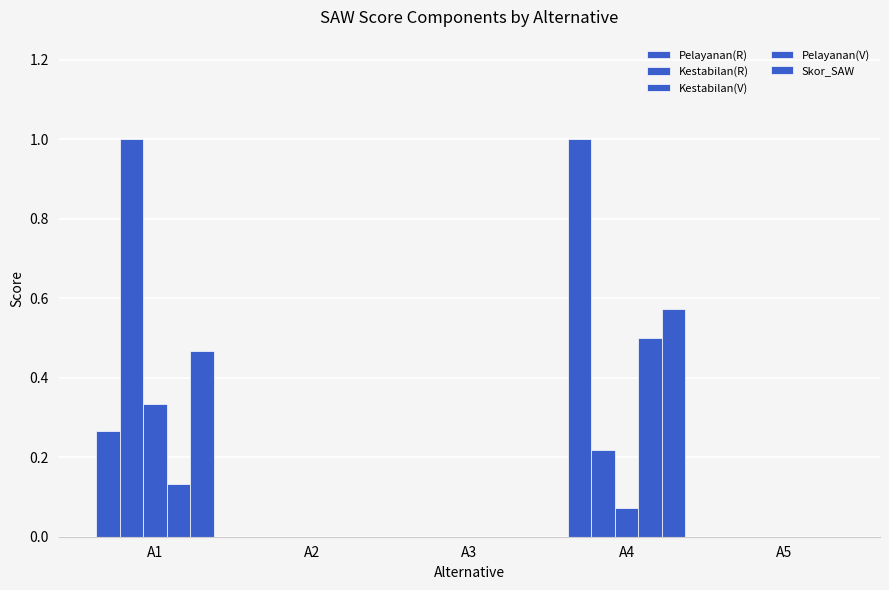

Reading left to right, transcribe all the data shown in this chart.

Pelayanan(R): A1=0.3	A2=0.0	A3=0.0	A4=1.0	A5=0.0
Kestabilan(R): A1=1.0	A2=0.0	A3=0.0	A4=0.2	A5=0.0
Kestabilan(V): A1=0.3	A2=0.0	A3=0.0	A4=0.1	A5=0.0
Pelayanan(V): A1=0.1	A2=0.0	A3=0.0	A4=0.5	A5=0.0
Skor_SAW: A1=0.5	A2=0.0	A3=0.0	A4=0.6	A5=0.0